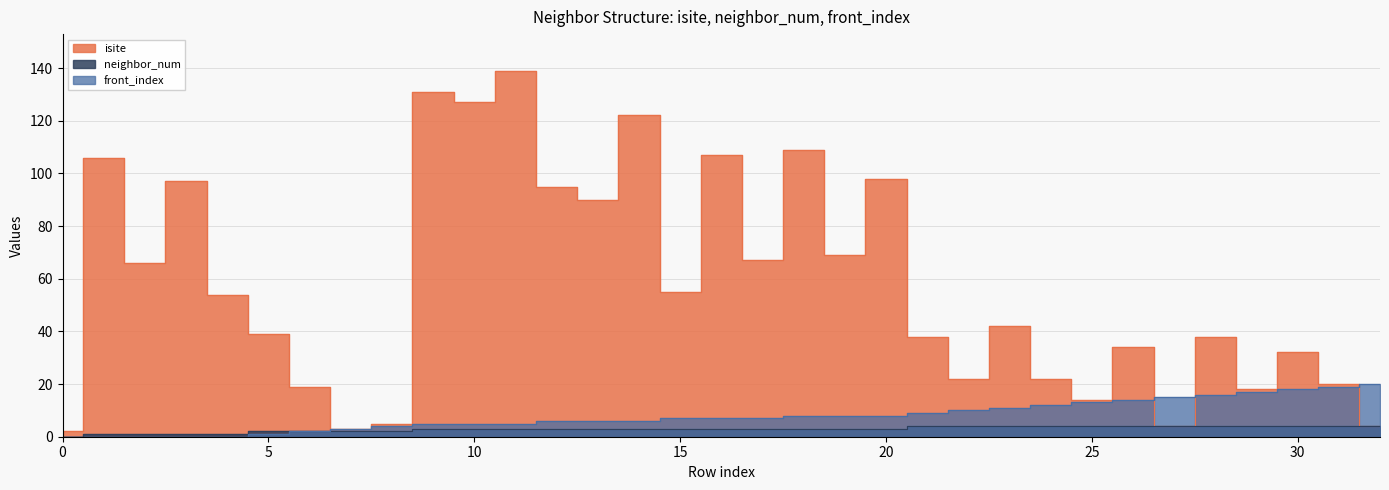

Which series has the largest total across all categories?

isite